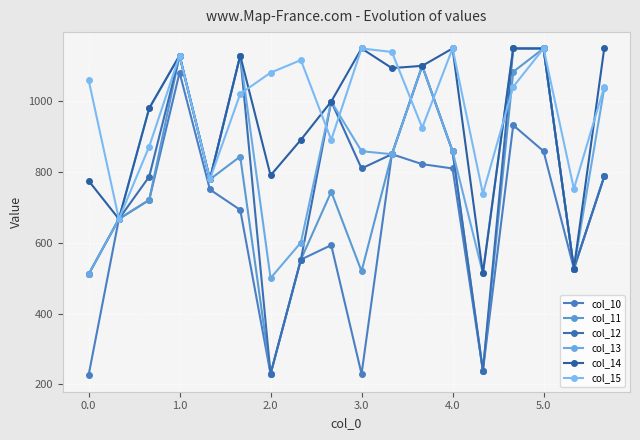

Which series has the largest total across all categories?

col_15